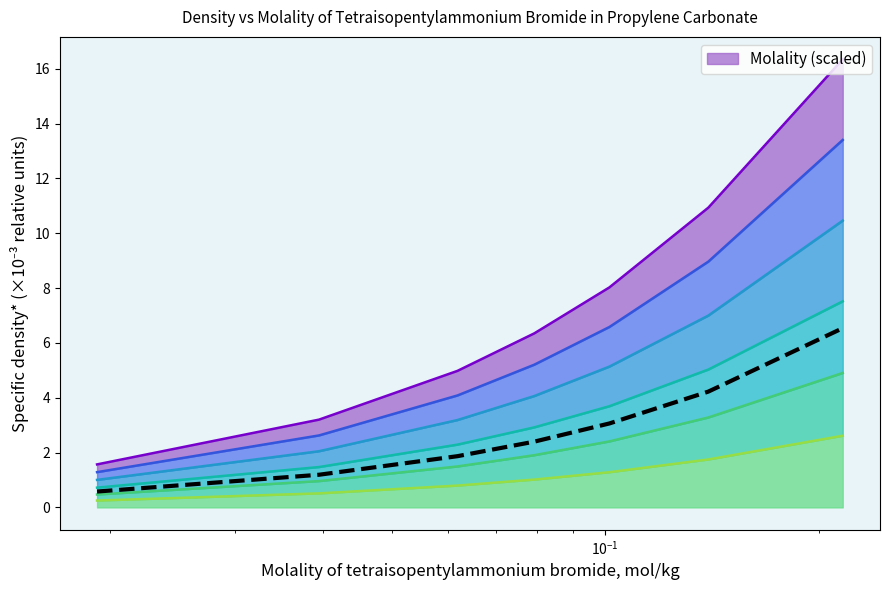

What is the highest value of the Molality (scaled) series?

6.5